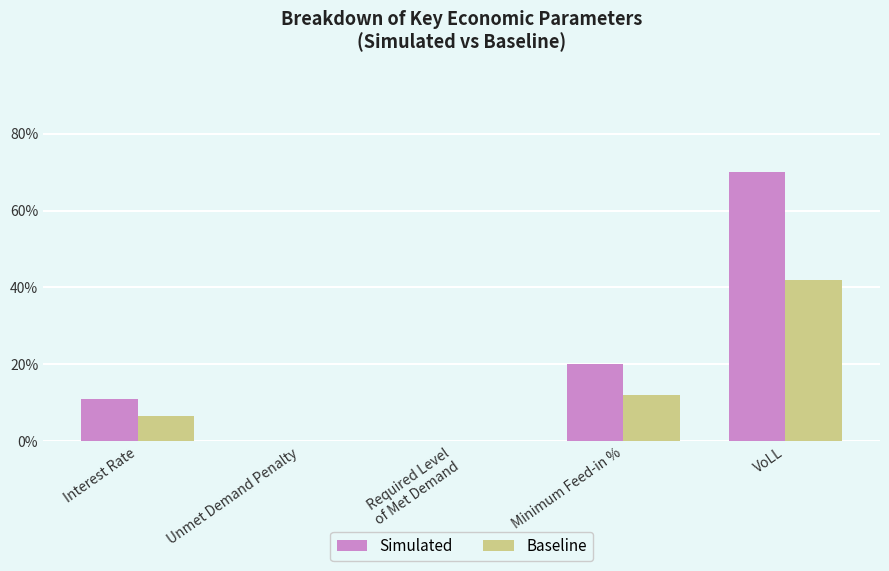

Are the bars horizontal?

No